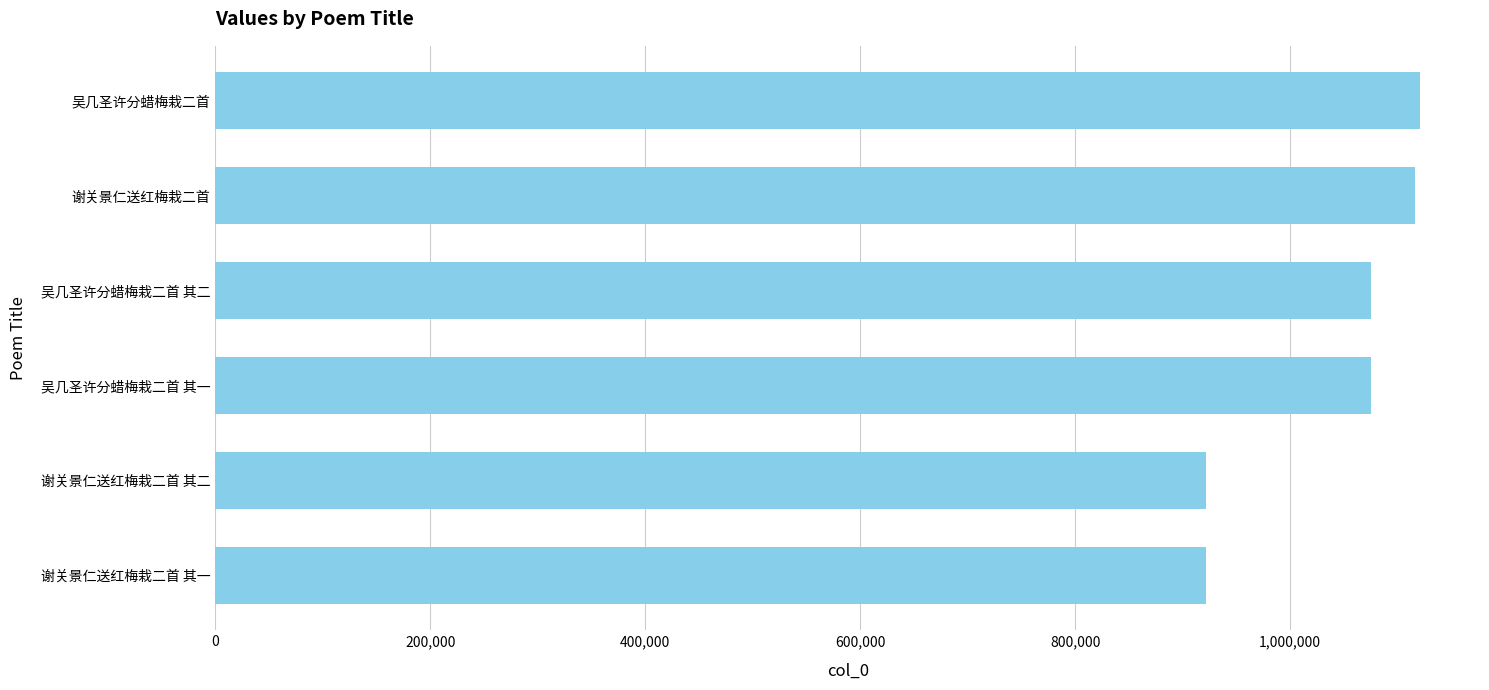

What is the label of the 5th bar from the bottom?

谢关景仁送红梅栽二首